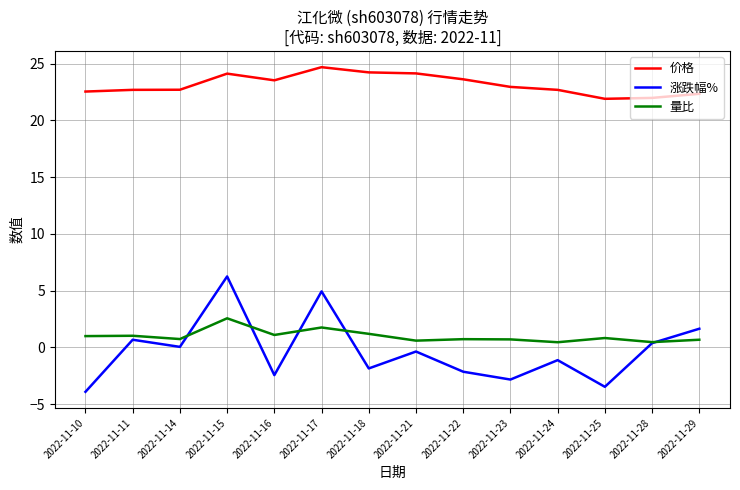

Where does the 涨跌幅% series first go above 0?

2022-11-11